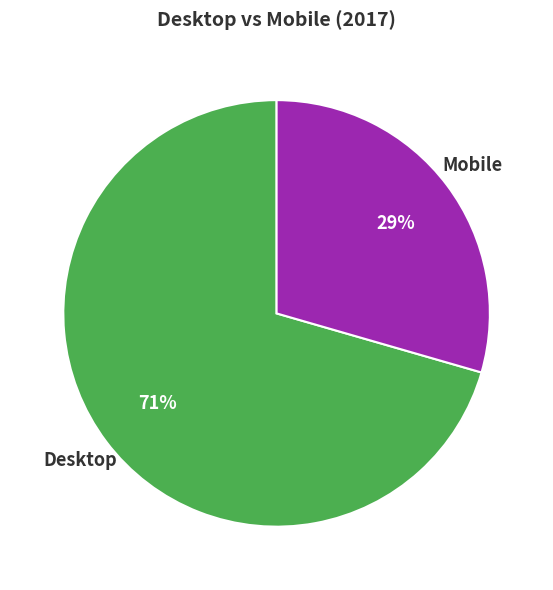

To the nearest percent, what is the combined percentage of Mobile and Desktop?

100%